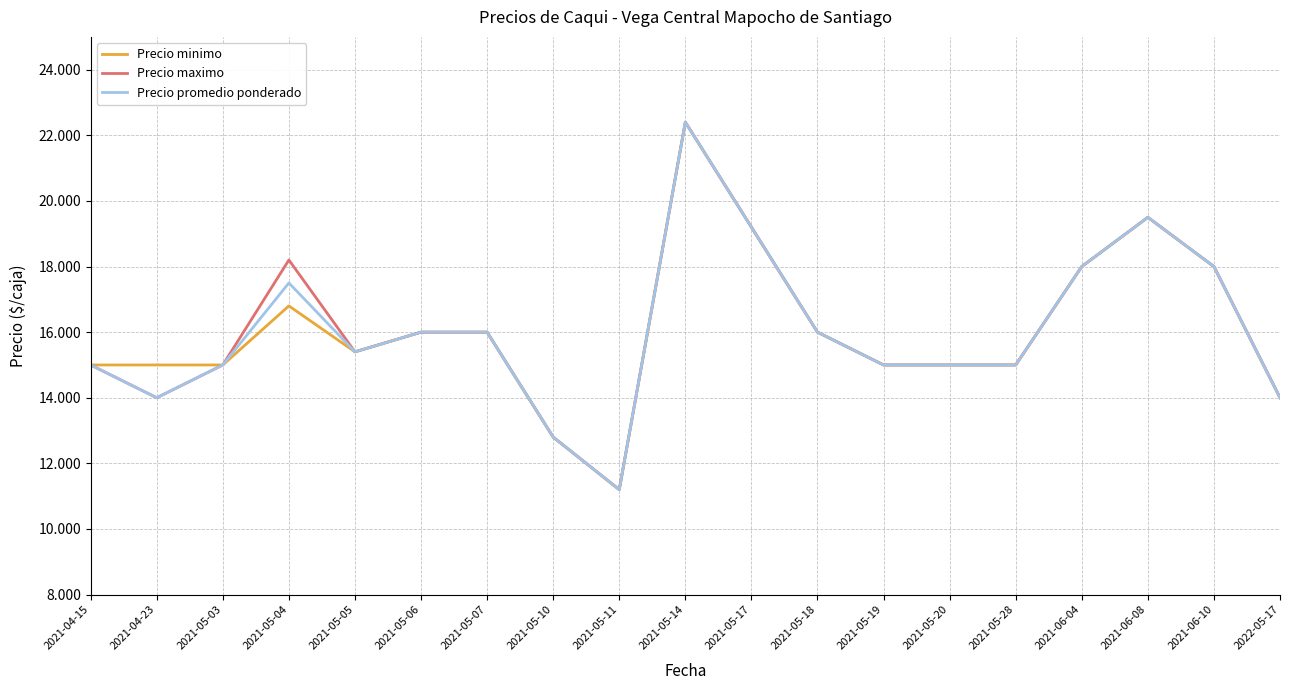

Where is Precio minimo nearest to the value 16800?

2021-05-04